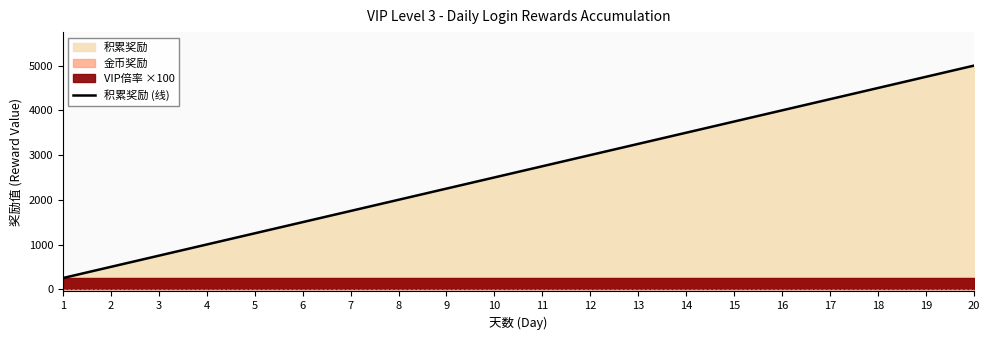

Reading left to right, what are all the values shown in this chart?

250	500	750	1000	1250	1500	1750	2000	2250	2500	2750	3000	3250	3500	3750	4000	4250	4500	4750	5000